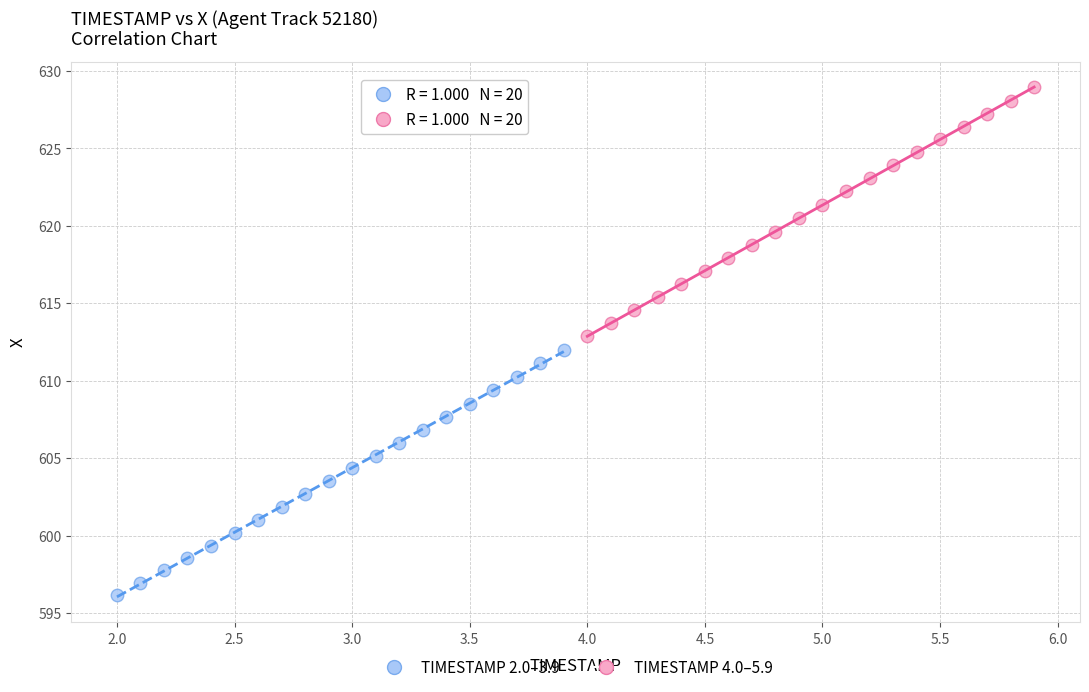

Which series has the largest Y range (max minus min)?

TIMESTAMP 4.0–5.9